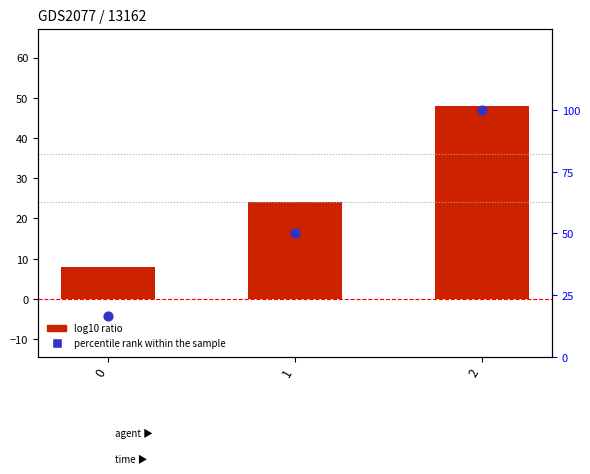

Which series has the largest Y range (max minus min)?

percentile rank within the sample